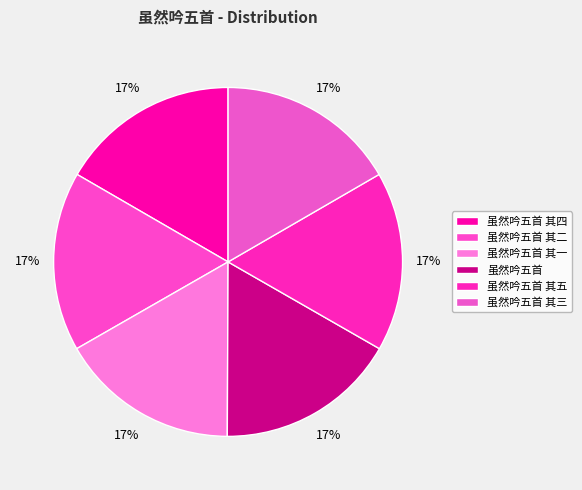

What percentage is the 虽然吟五首 其三 slice, to the nearest percent?

17%